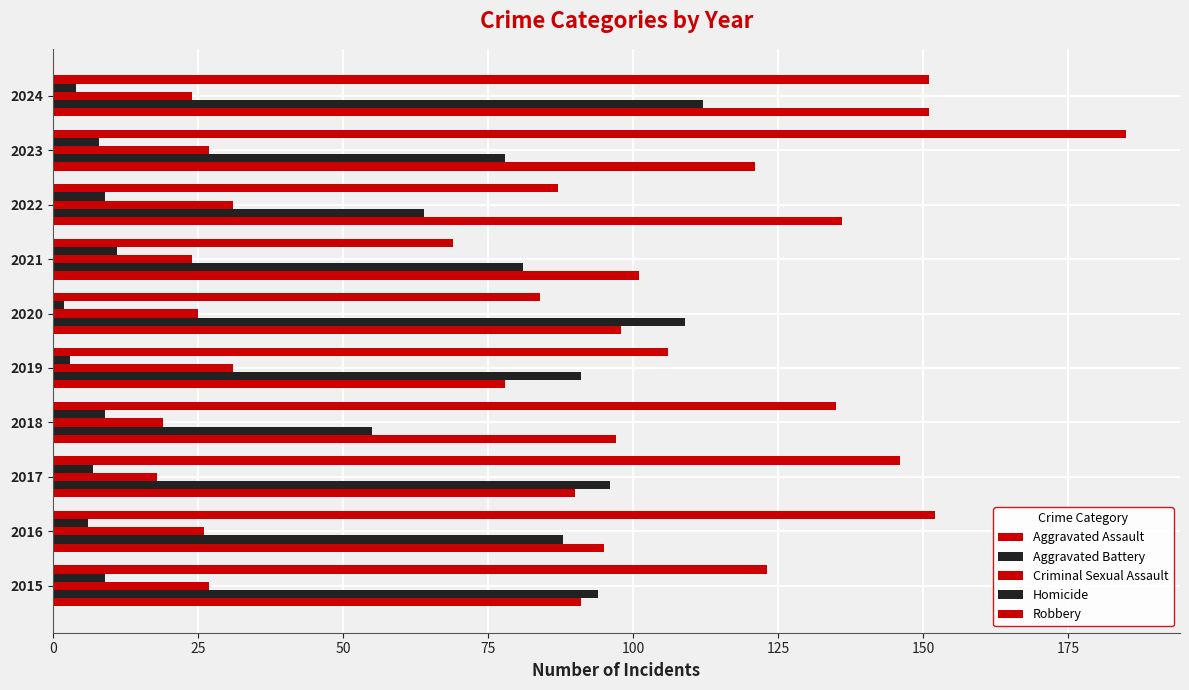

How many series are shown in this chart?

5